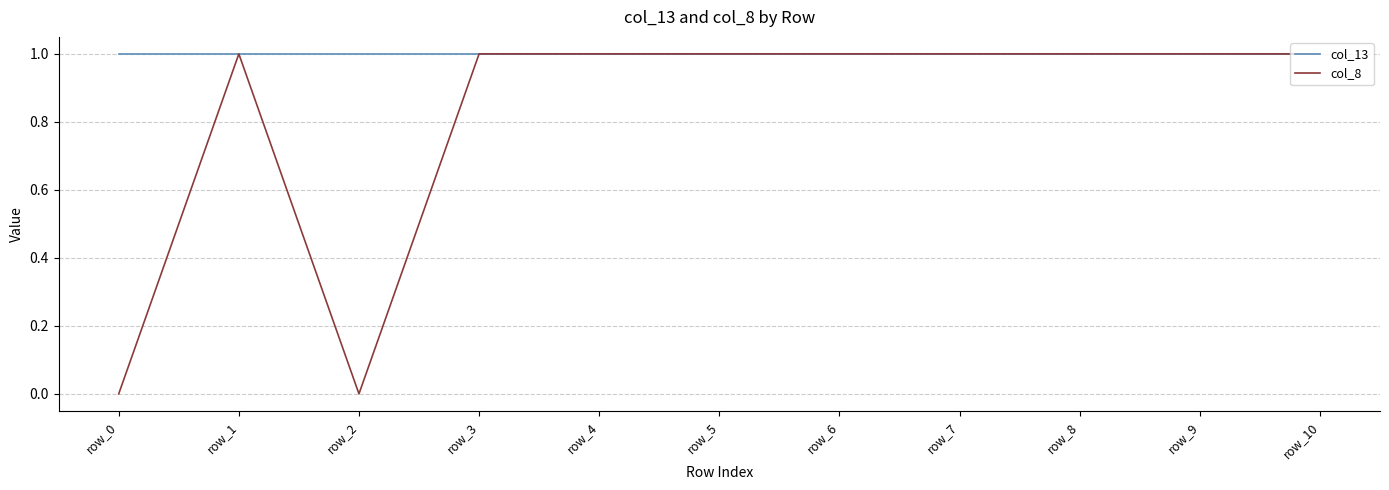

The col_8 series shows 1 at row_5. True or false?

True